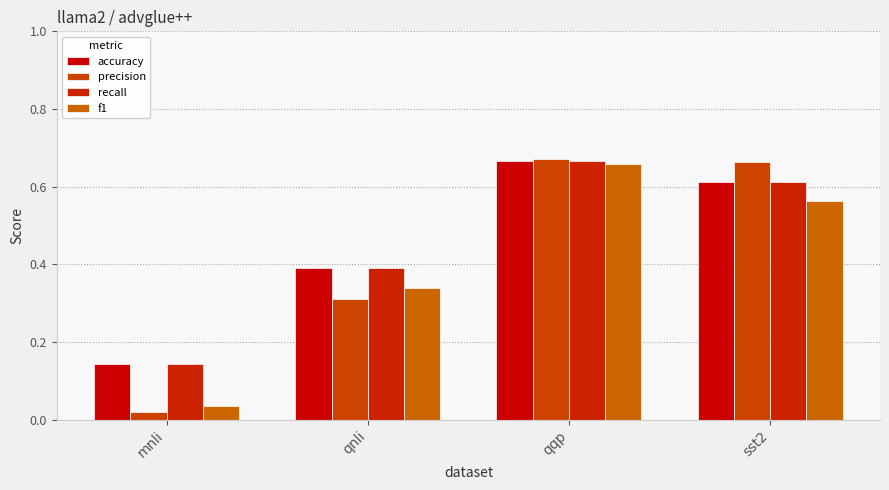

What is the difference between the recall values at qnli and mnli?

0.2